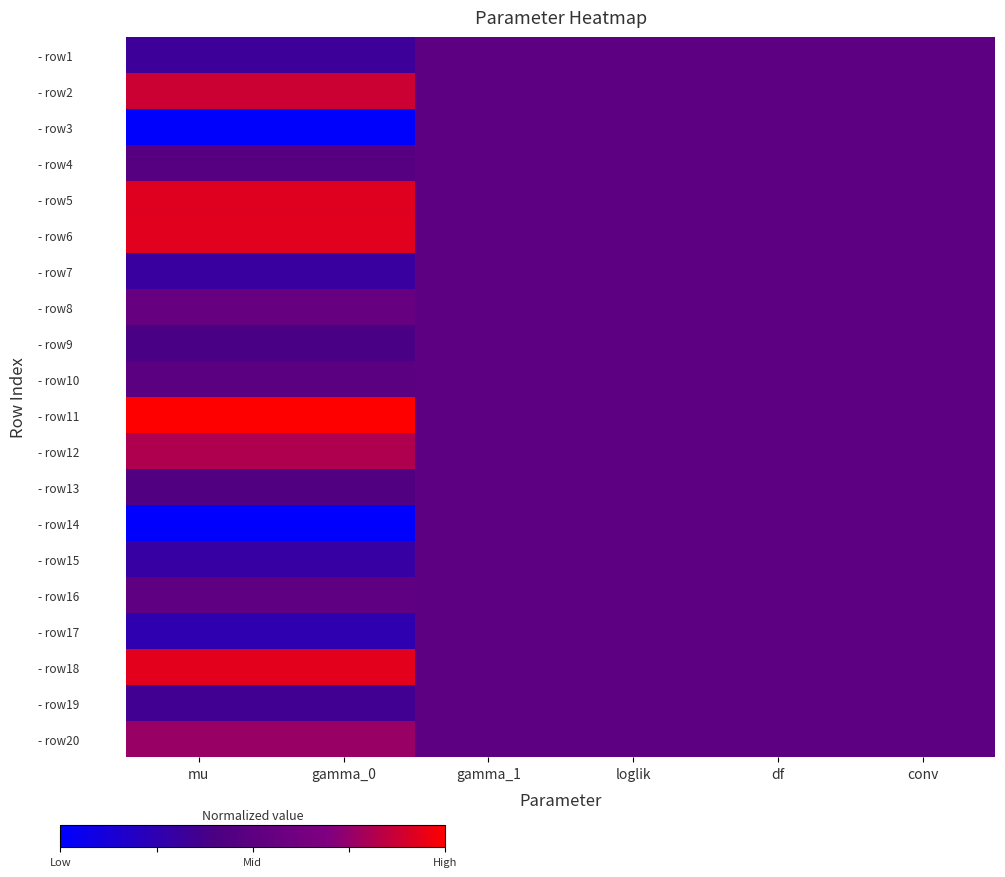

Between loglik and gamma_0, which is larger?

loglik